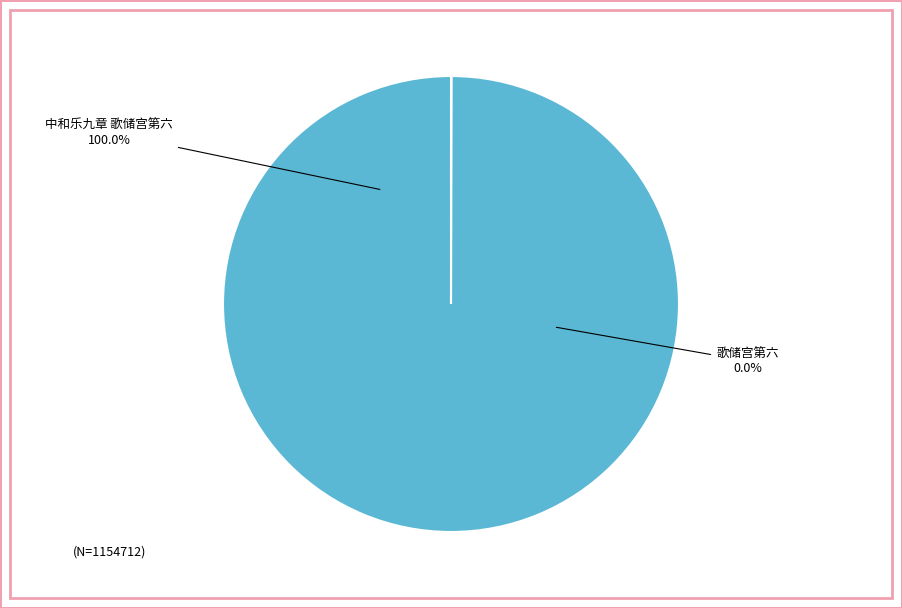

The 中和乐九章 歌储宫第六 slice represents 100% of the pie. True or false?

True